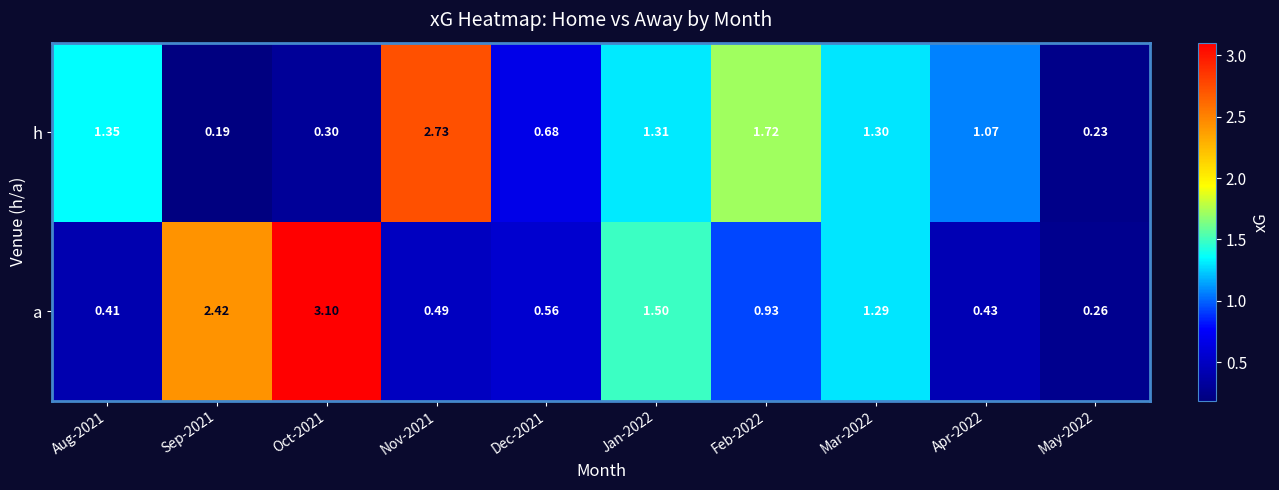

Is the value of a at Dec-2021 greater than the value of h at Mar-2022?

No